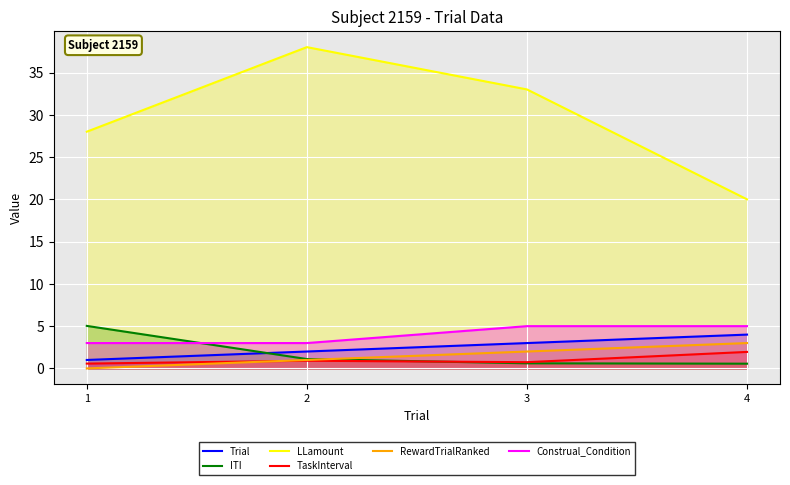

Which series has the largest total across all categories?

LLamount